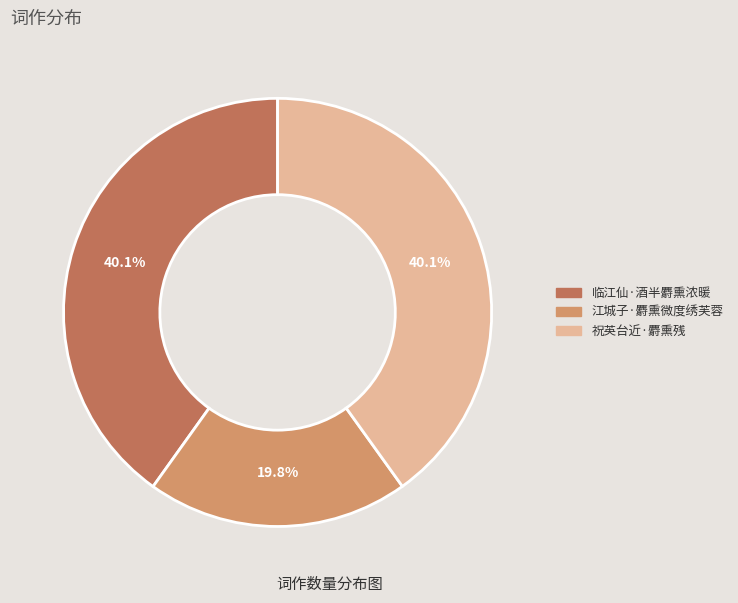

Is there a majority slice in this chart?

No